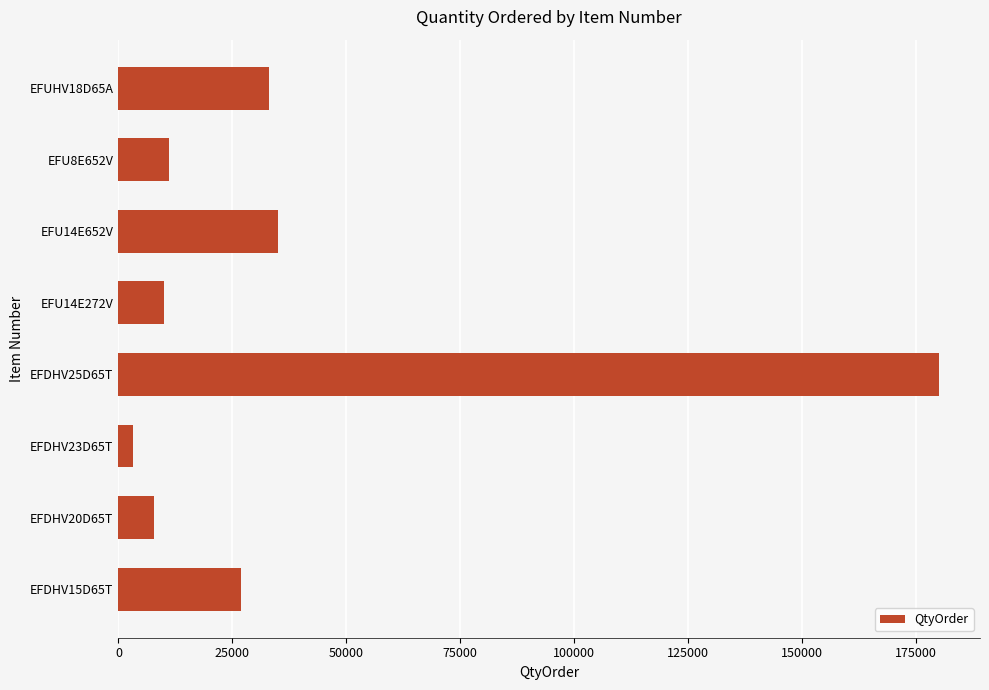

Does the chart contain stacked bars?

No